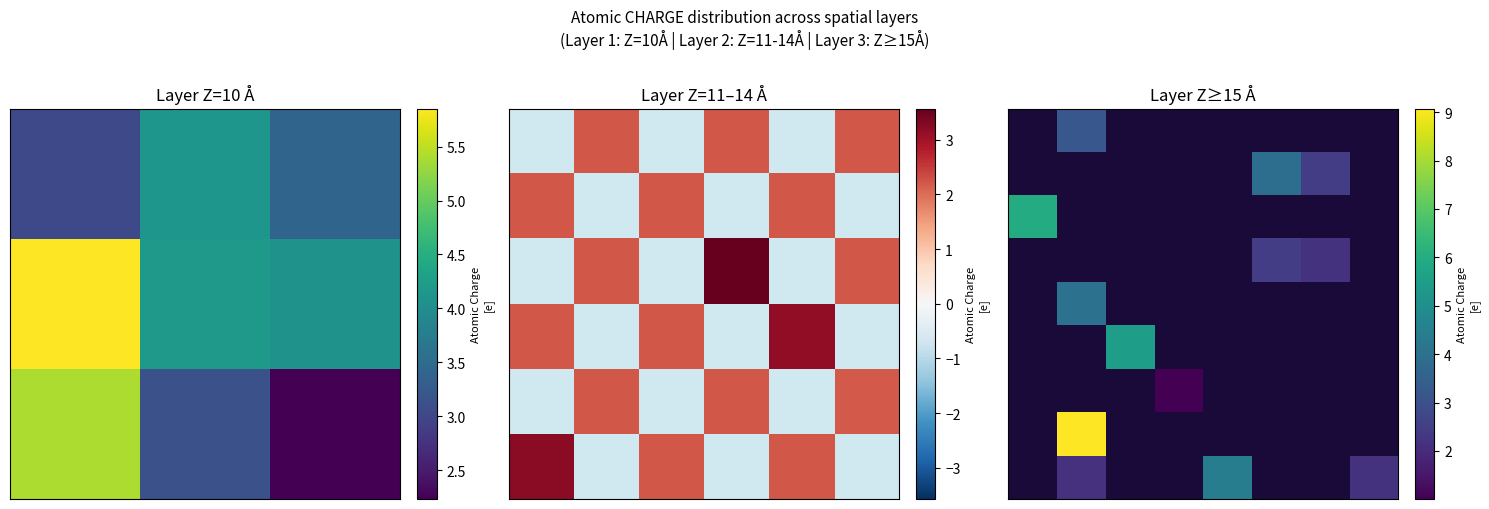

How many categories are shown in the chart?

8